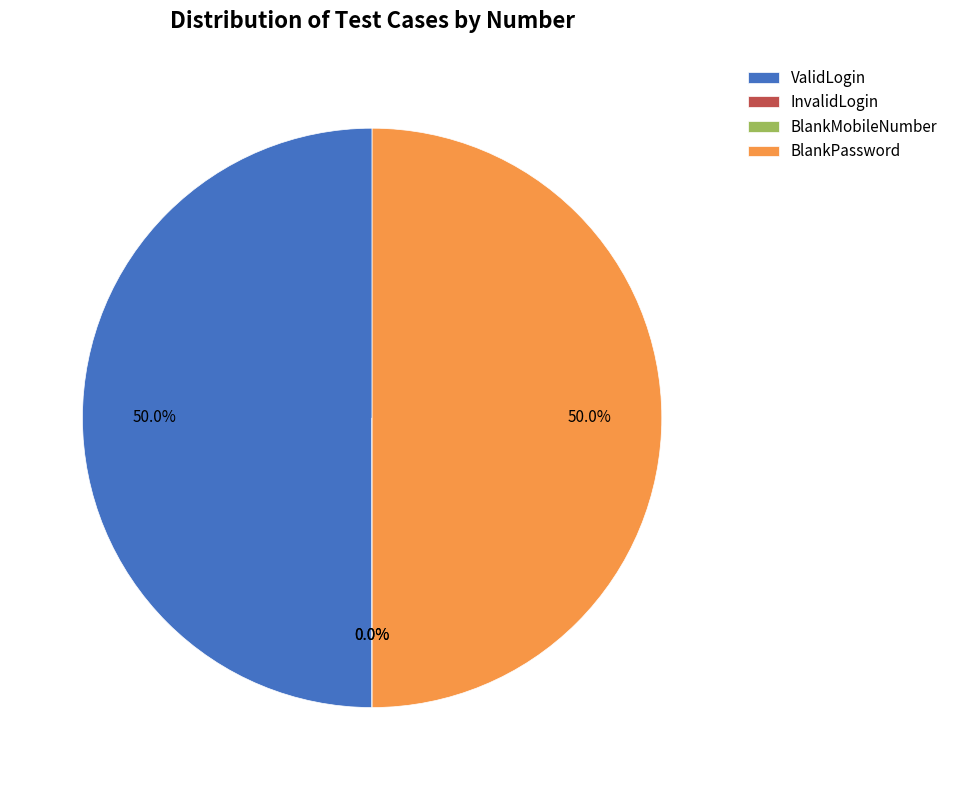

What percentage is NOT represented by ValidLogin?

50.0%